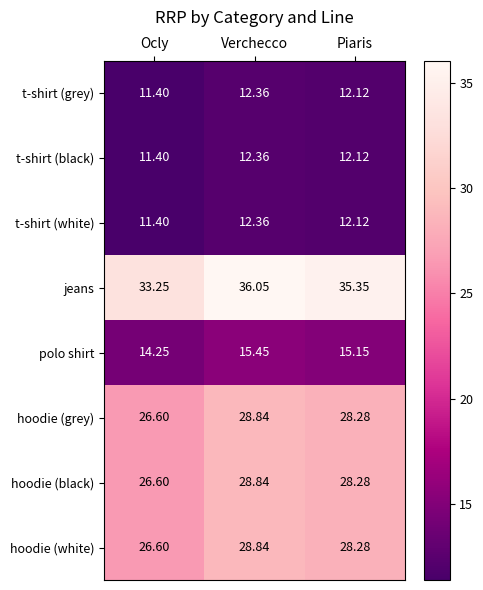

How many data points in t-shirt (white) are less than 12?

1